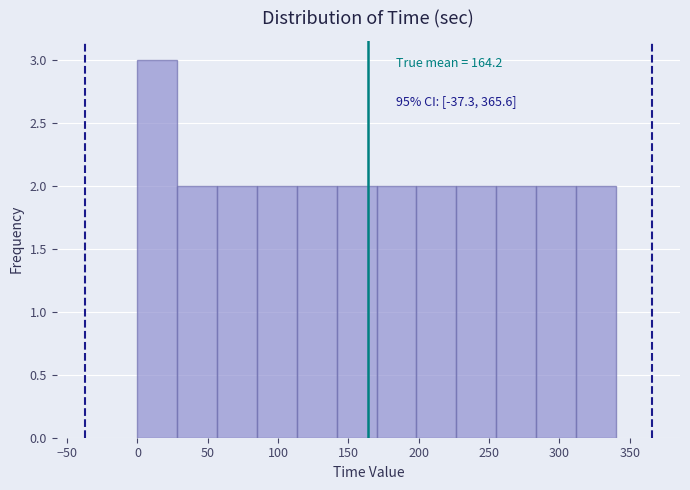

Over which range of the x-axis is the bar tallest?

0 to 30